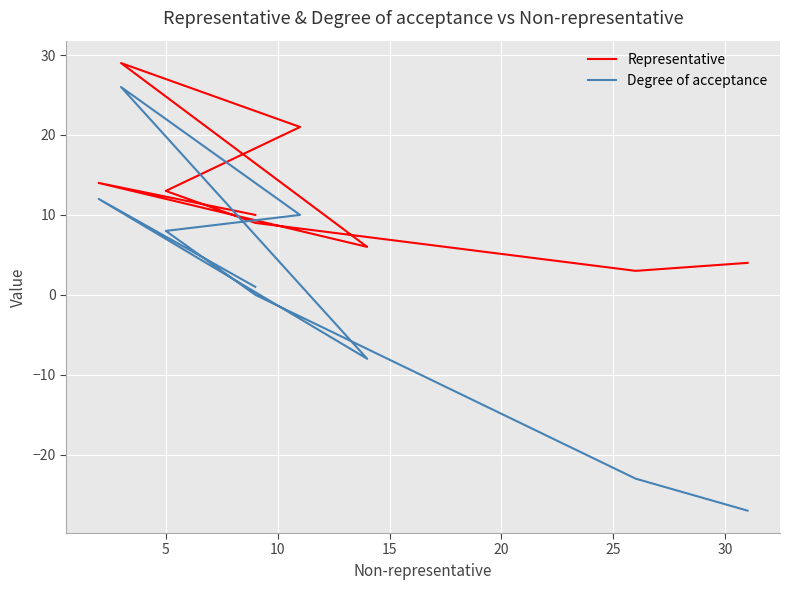

In Representative, how many points are lower than both neighbors (excluding endpoints)?

2